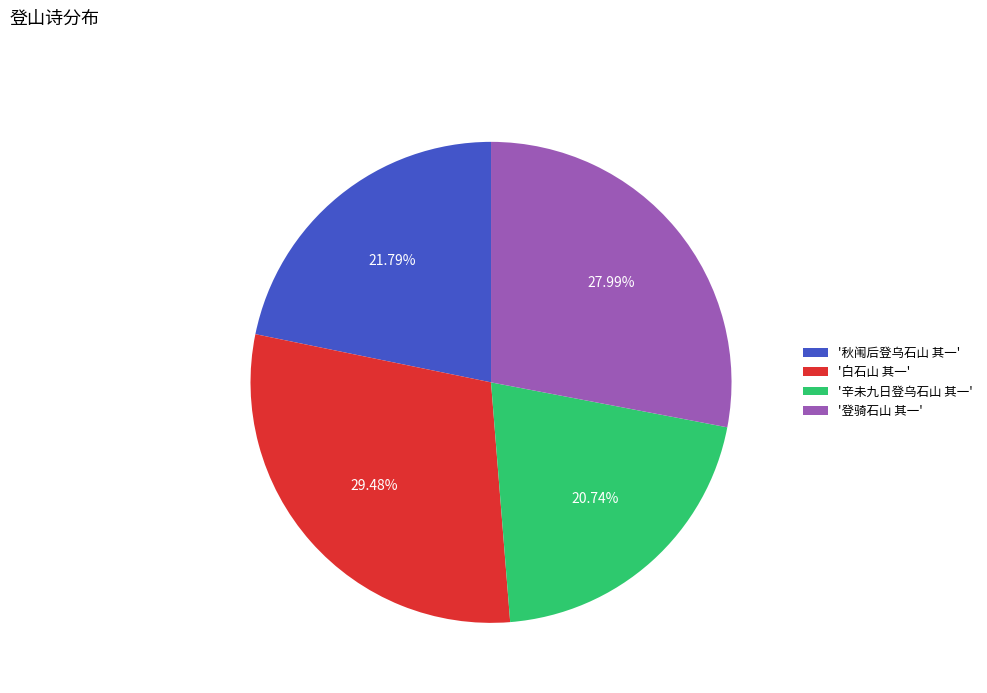

Combined, do '登骑石山 其一' and '秋闱后登乌石山 其一' account for over 50%?

No